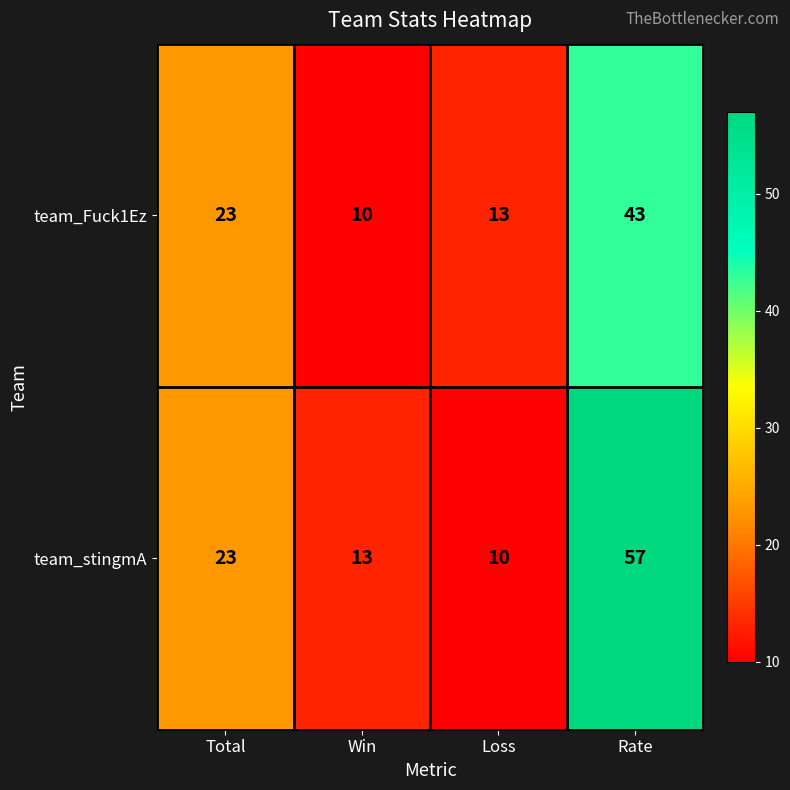

At which label is team_Fuck1Ez closest to 26?

Total